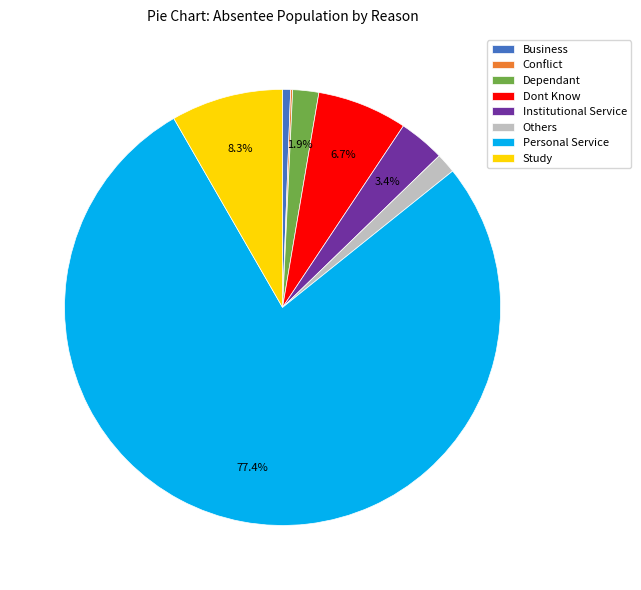

True or false: Others accounts for 1% of the total.

True